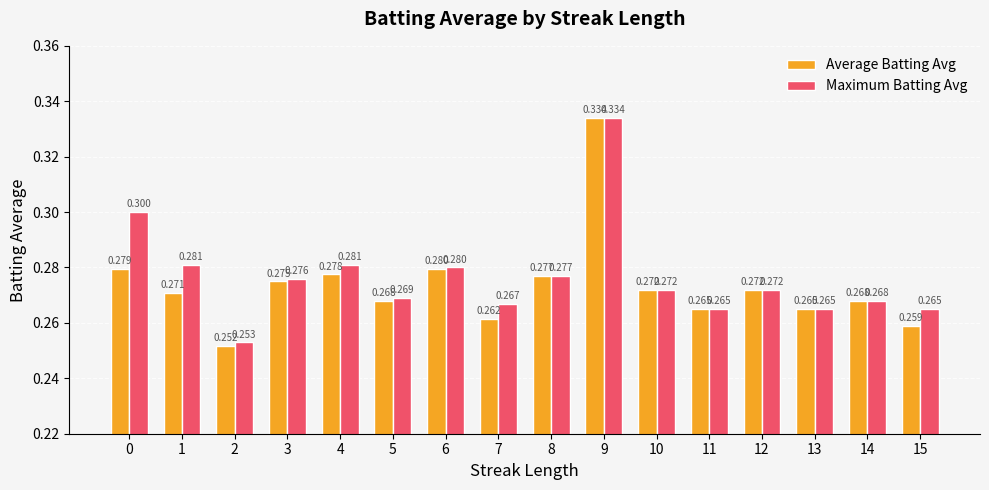

Count the Maximum Batting Avg values in the range 0 to 1.

16